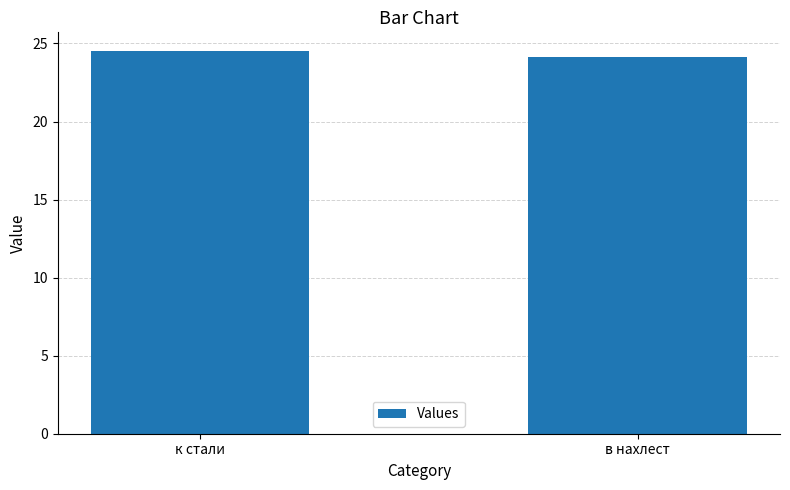

The value at к стали is 7.2. True or false?

False